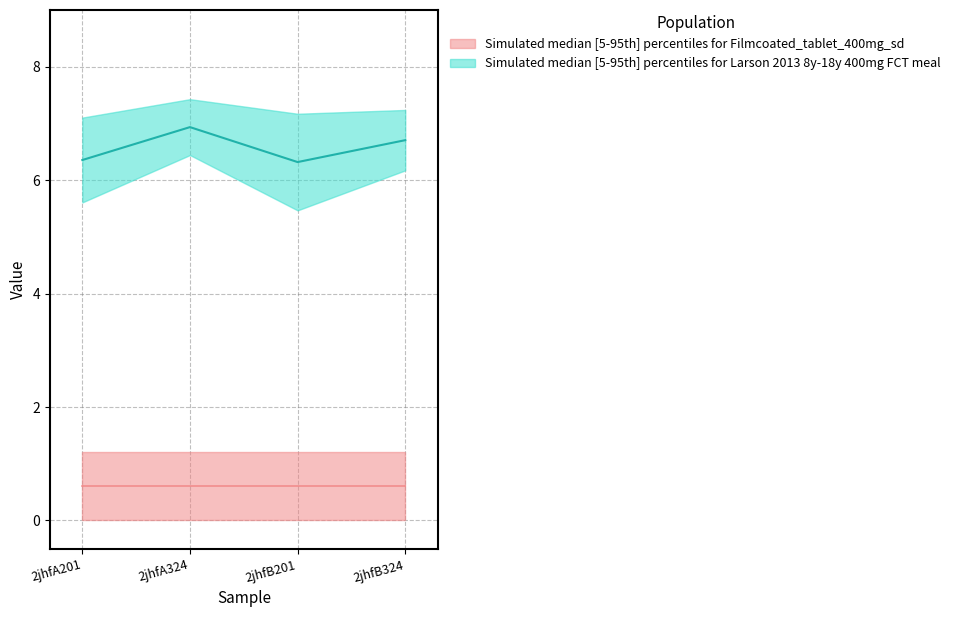

At which category does the chart reach its minimum across all series?

2jhfB201